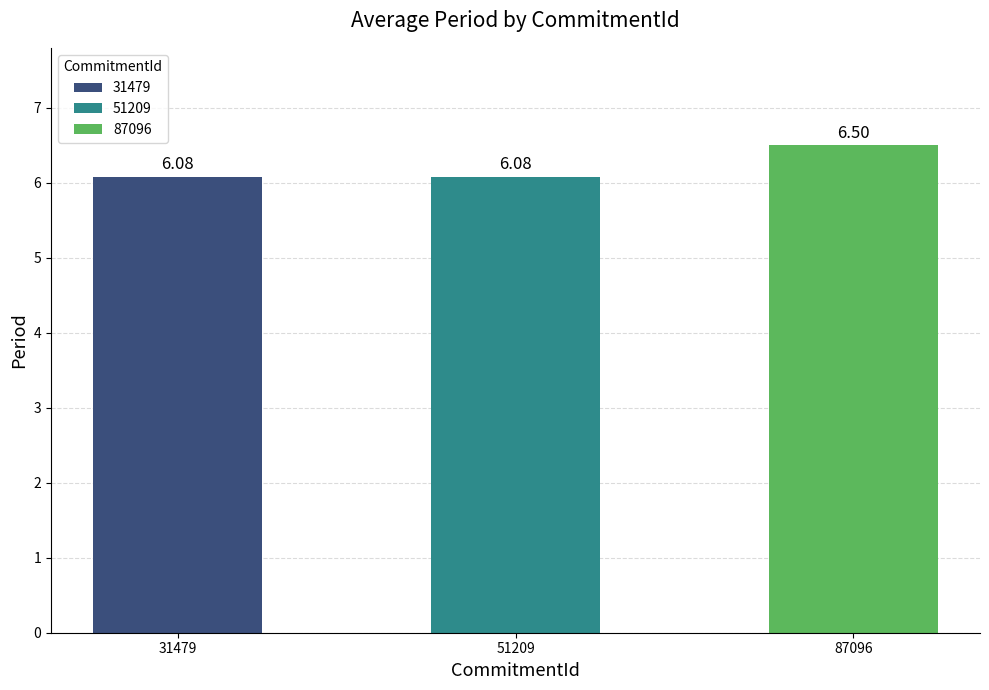

Between 87096 and 31479, which is larger?

87096